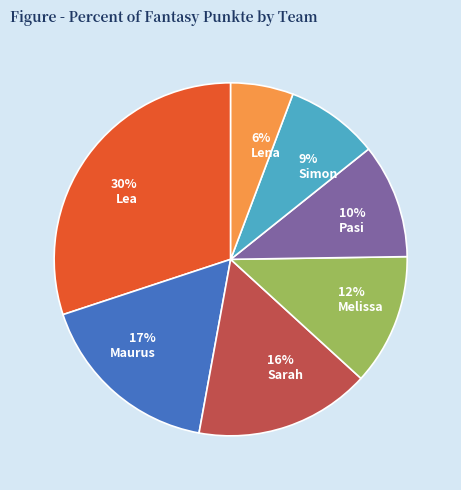

Count the number of slices in the pie.

7